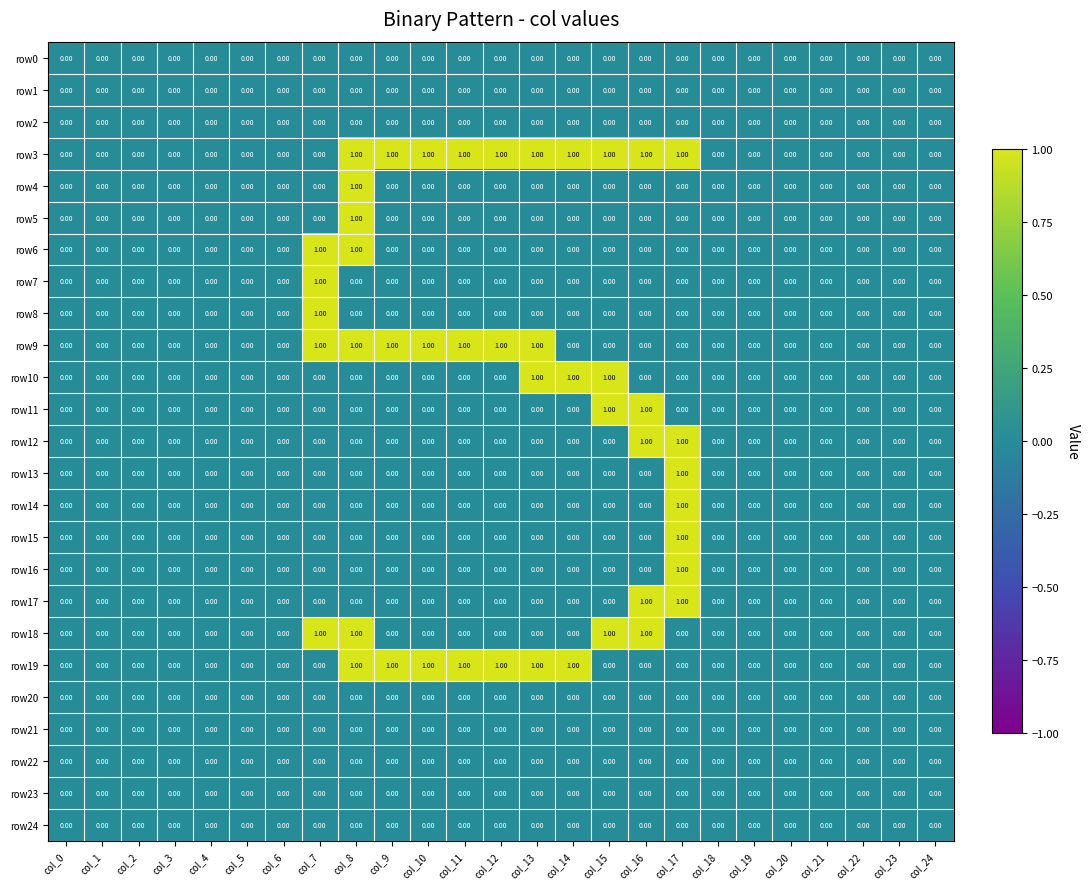

What is the sum of all row9 values?

7